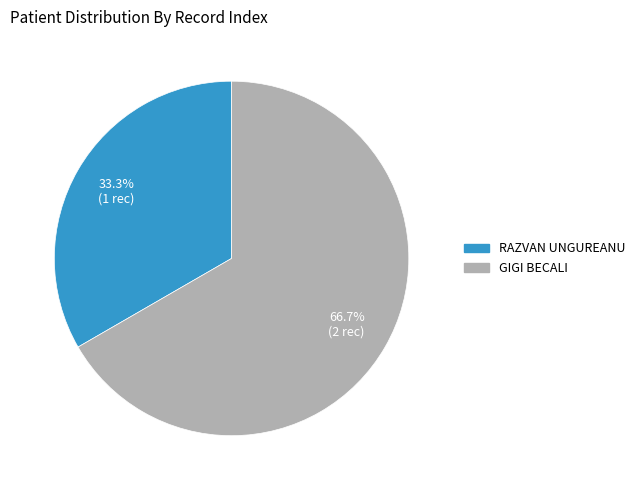

The RAZVAN UNGUREANU slice represents 28% of the pie. True or false?

False